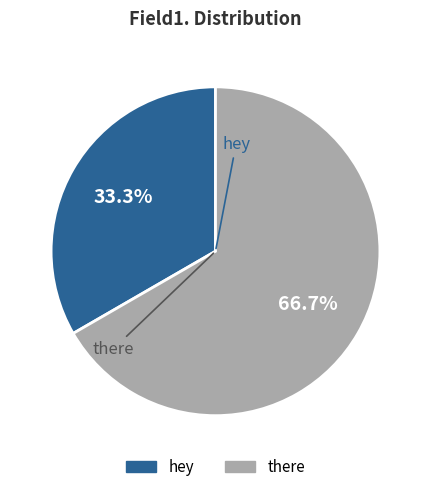

What is the ratio of the value at there to the value at hey?

2.0